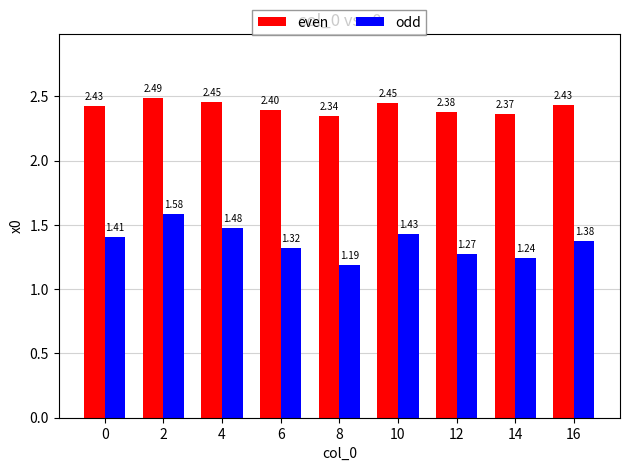

List the labels in order of odd value, smallest first.

8, 14, 12, 6, 16, 0, 10, 4, 2